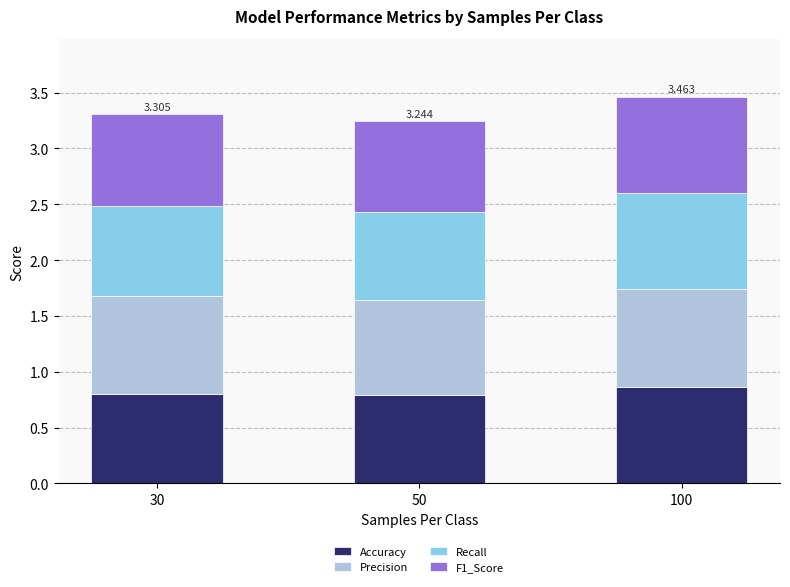

What are all the series names shown in the legend?

Accuracy, Precision, Recall, F1_Score